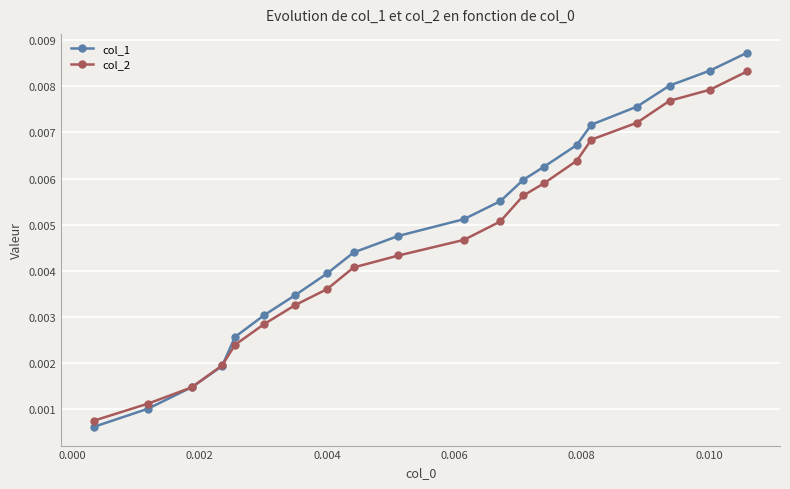

At how many categories does at least one series exceed 0?

20